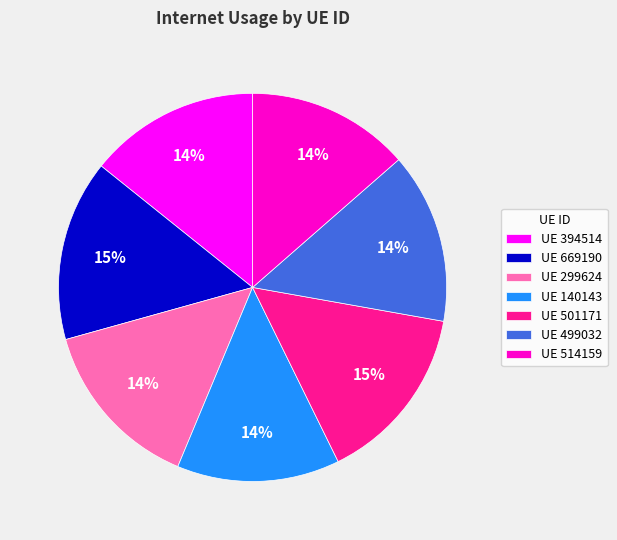

To the nearest percent, what portion does UE 499032 represent?

14%